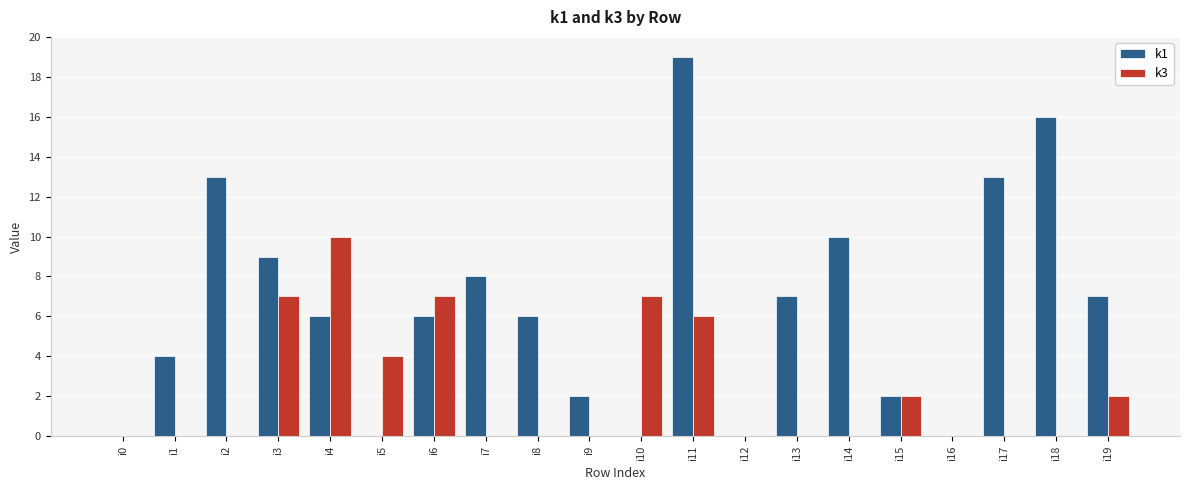

Which series has the largest total across all categories?

k1